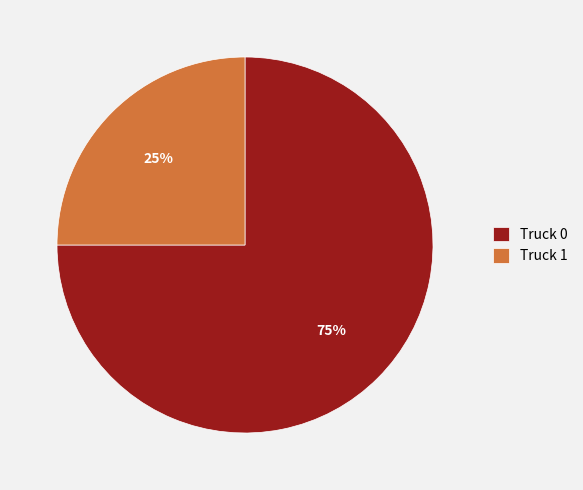

Which category has the smallest portion of the pie?

Truck 1